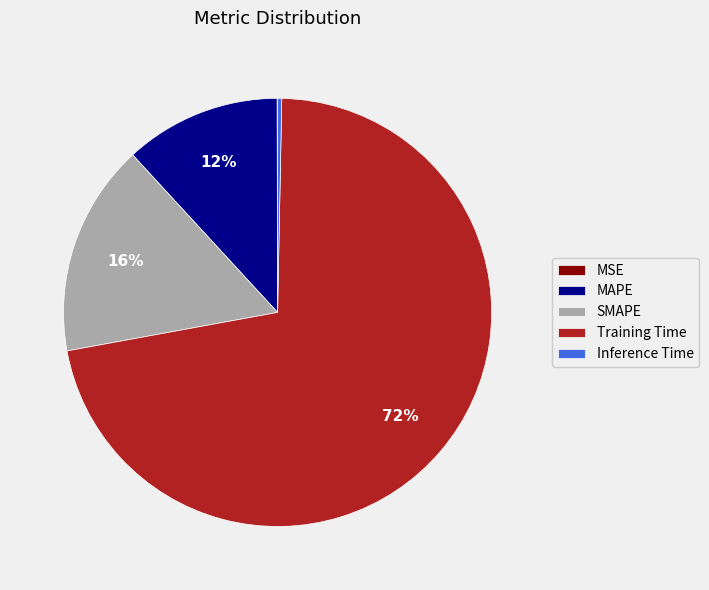

What is the largest slice in the pie chart?

Training Time